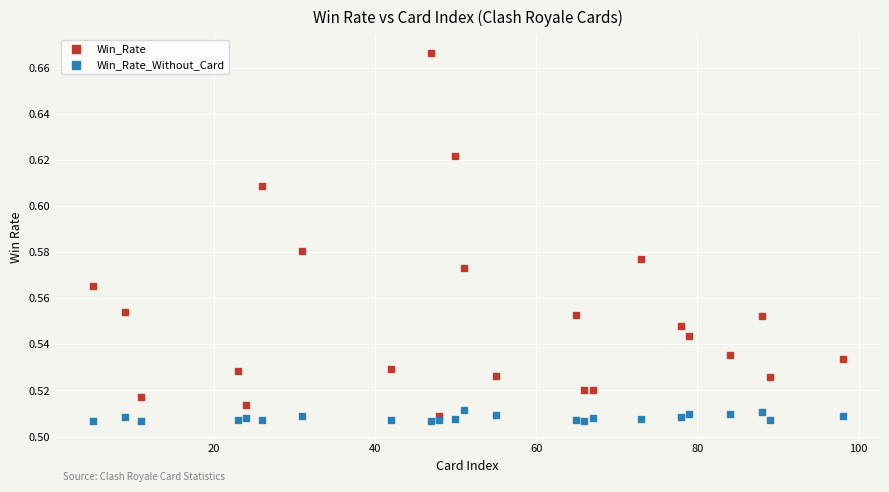

Which series contains the highest Y value?

Win_Rate